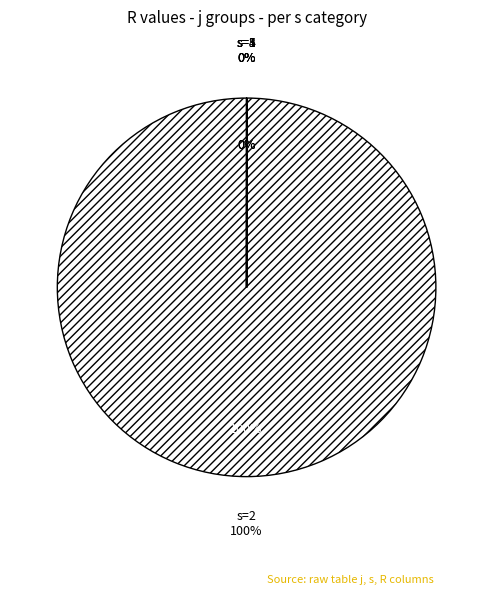

Between j=6, s=2 and j=6, s=4, which is larger?

j=6, s=2